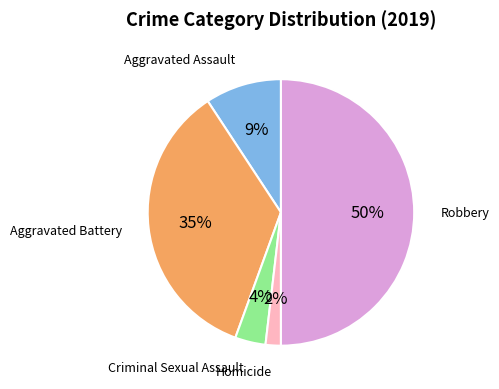

To the nearest percent, what is the average slice percentage?

20%